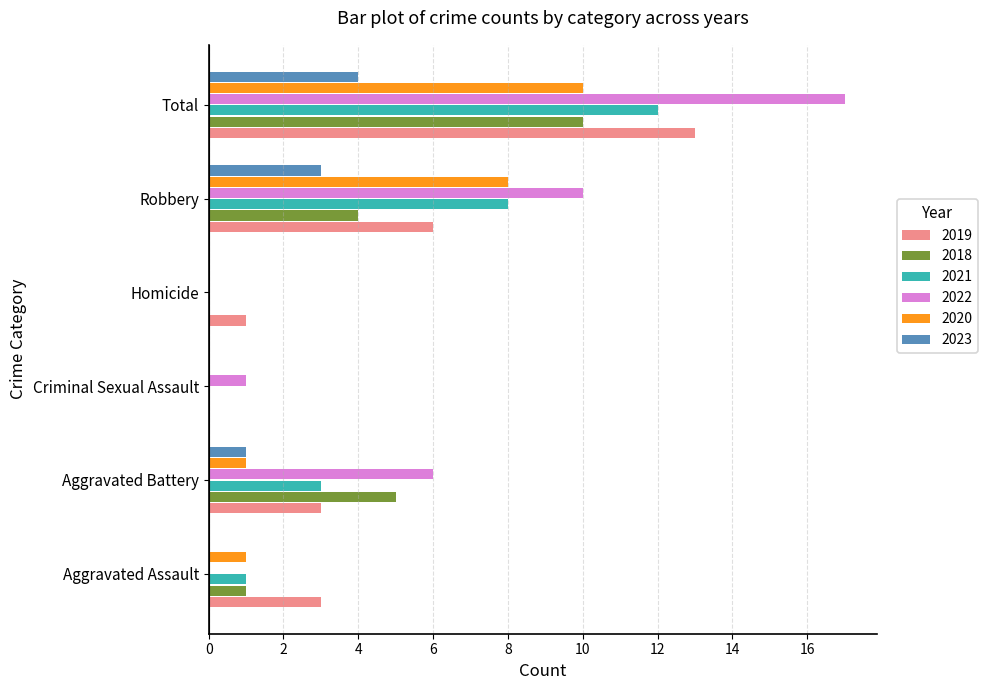

What is the maximum value for 2023?

4